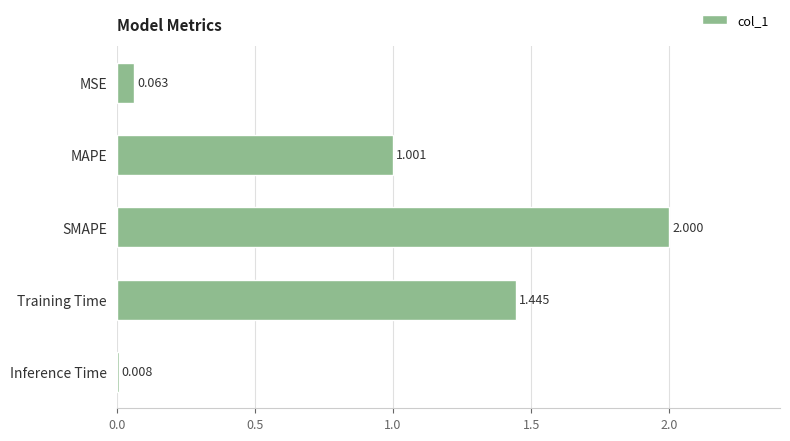

Which label corresponds to the smallest value in the chart?

Inference Time